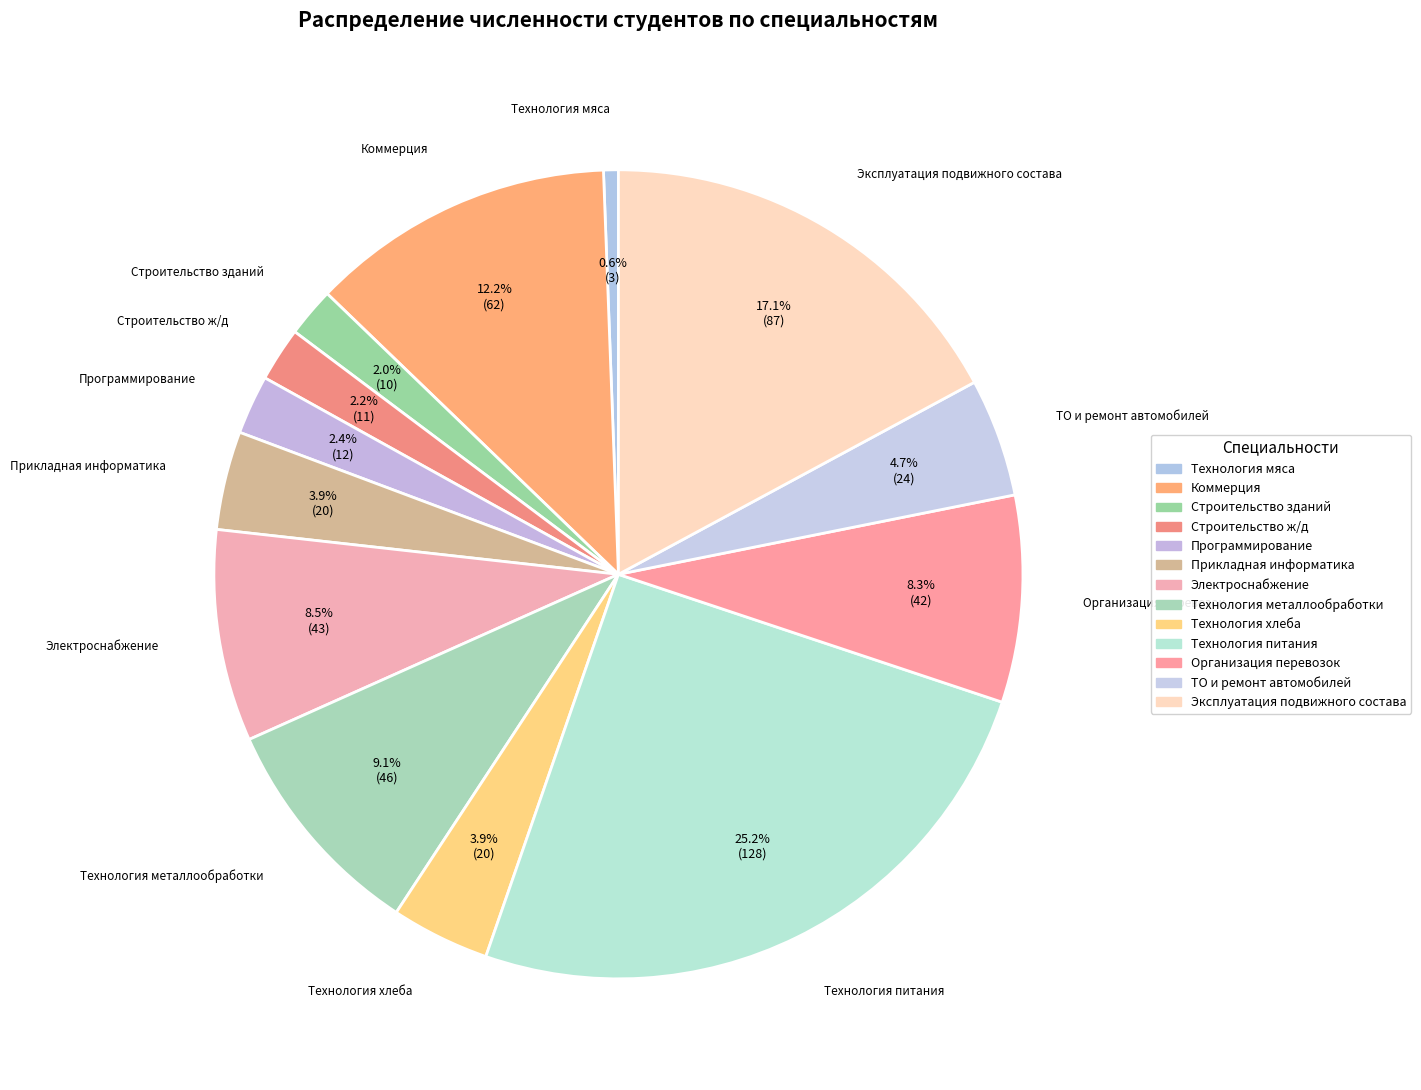

How many segments does this pie chart have?

13